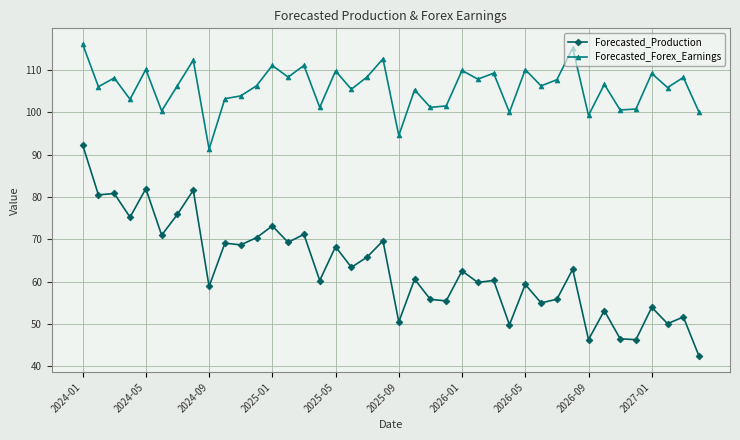

True or false: Forecasted_Forex_Earnings has more than 0 interior local peaks.

True